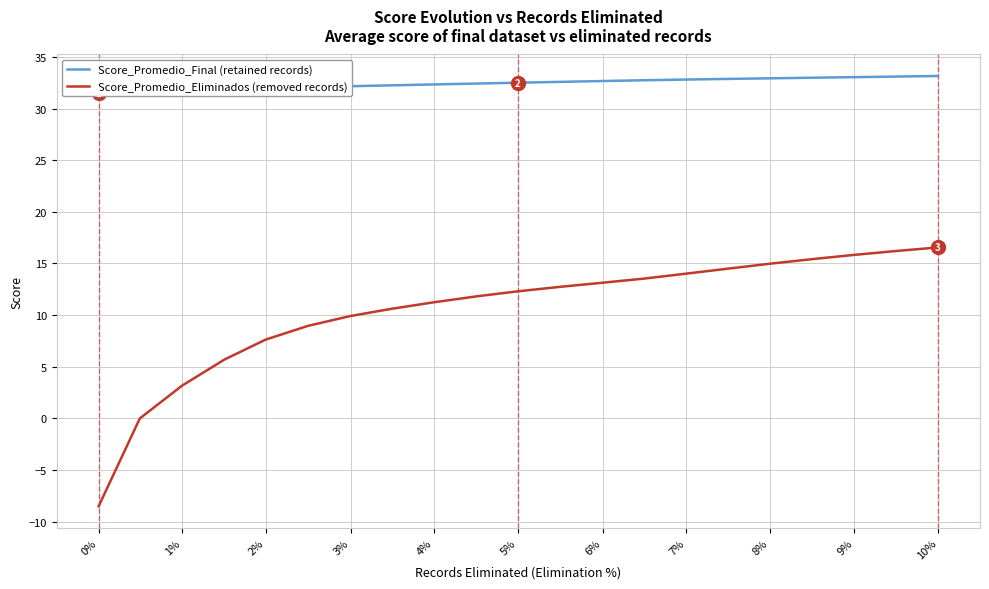

What are all the series names shown in the legend?

Score_Promedio_Final, Score_Promedio_Eliminados